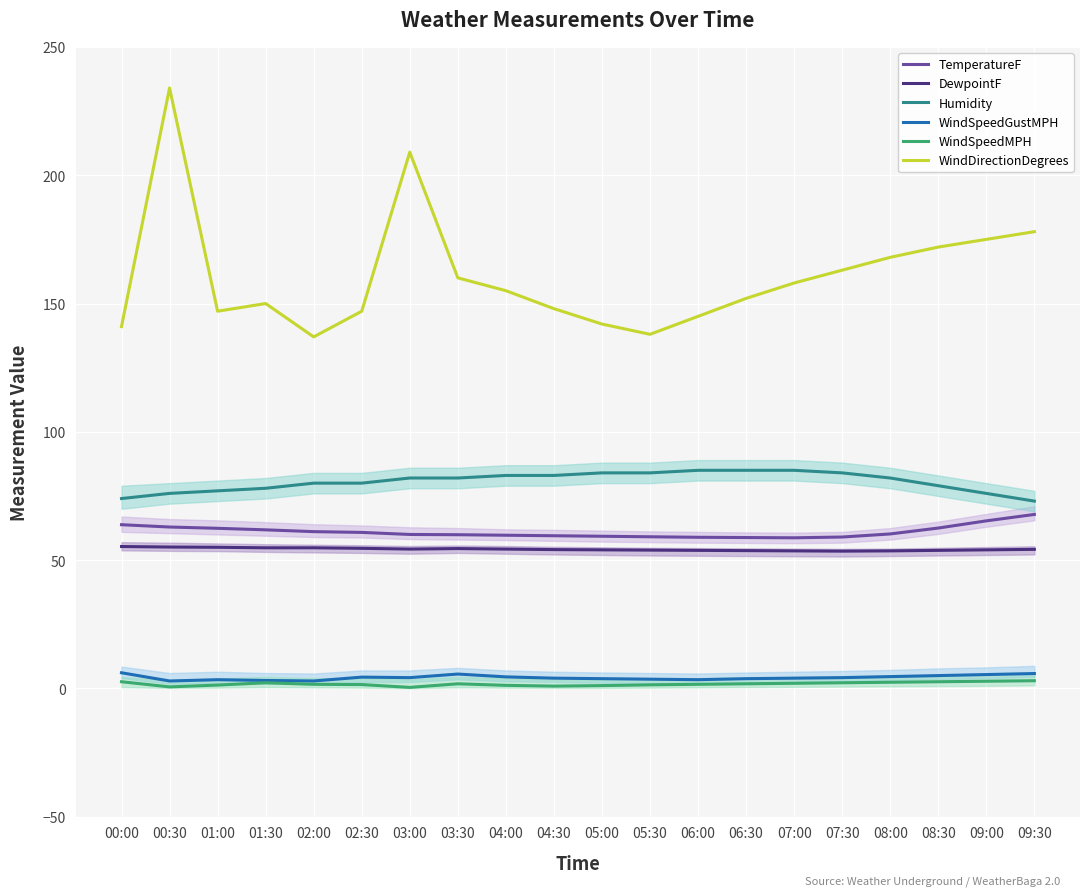

True or false: Humidity has a value of 83.0 at 04:30.

True